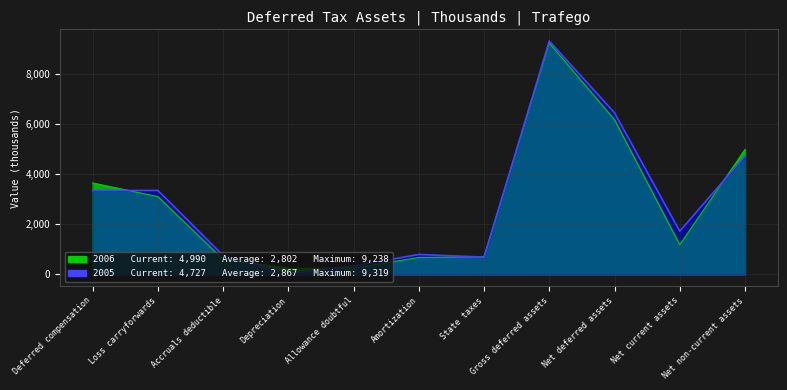

Rank the series by their maximum value, from highest to lowest.

Deferred tax assets (2005), Deferred tax assets (2006)